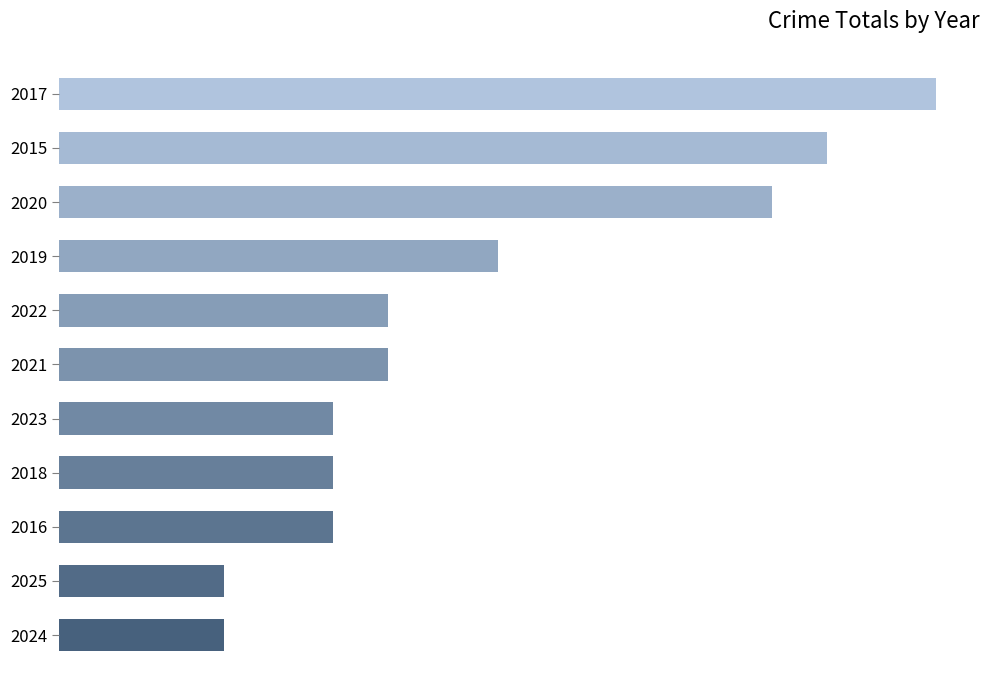

What is the greatest value displayed?

16